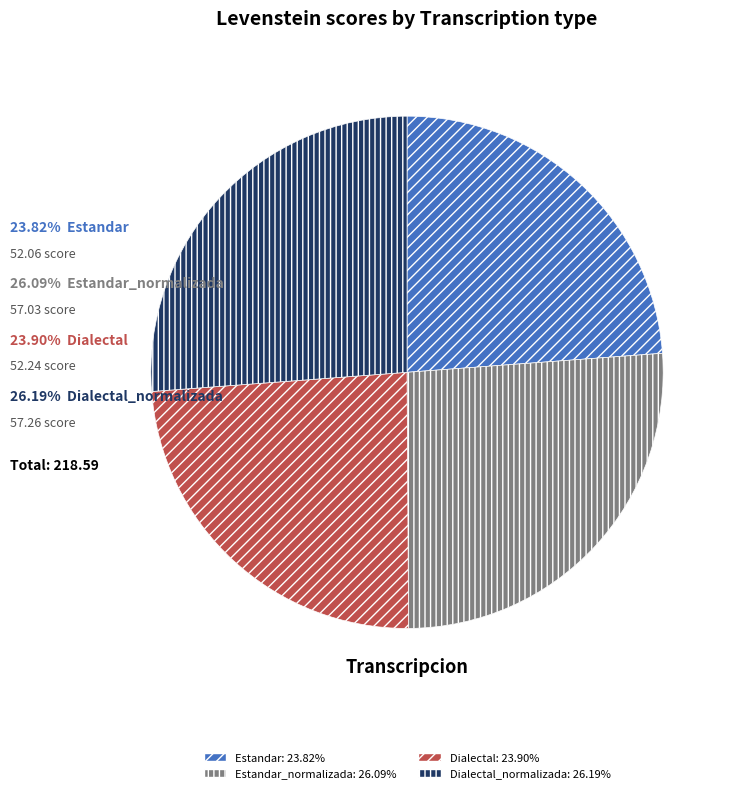

Count the number of slices in the pie.

4